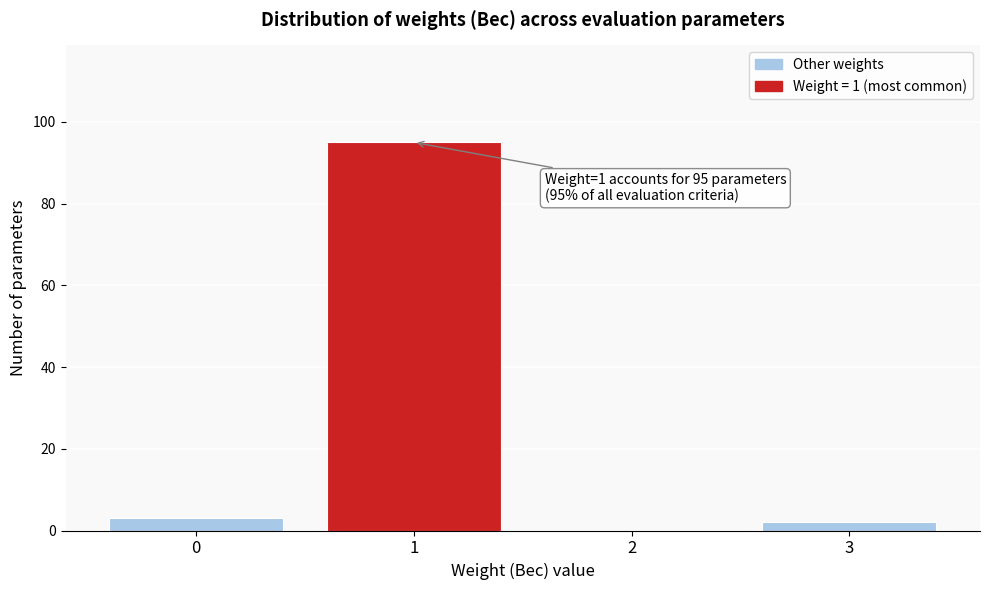

Reading left to right, what are all the values shown in this chart?

0=3	1=95	2=0	3=2